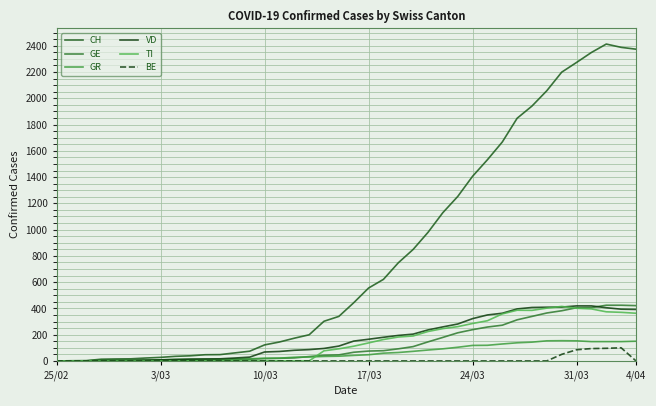

List the series in order of their peak value, lowest first.

BE, GR, TI, VD, GE, CH